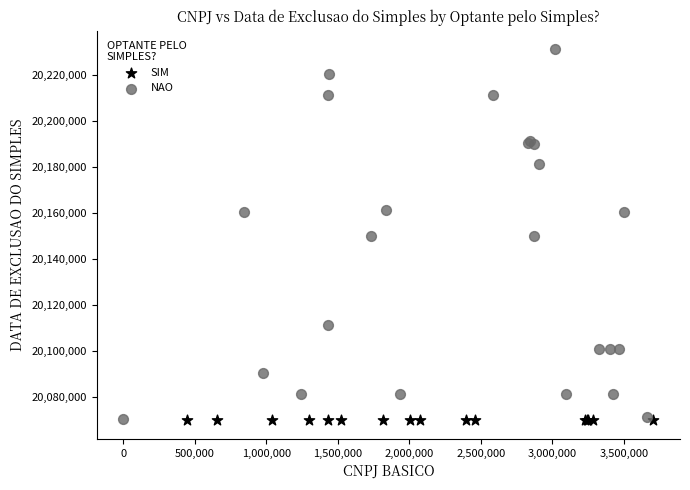

Which series reaches the maximum Y coordinate?

NAO